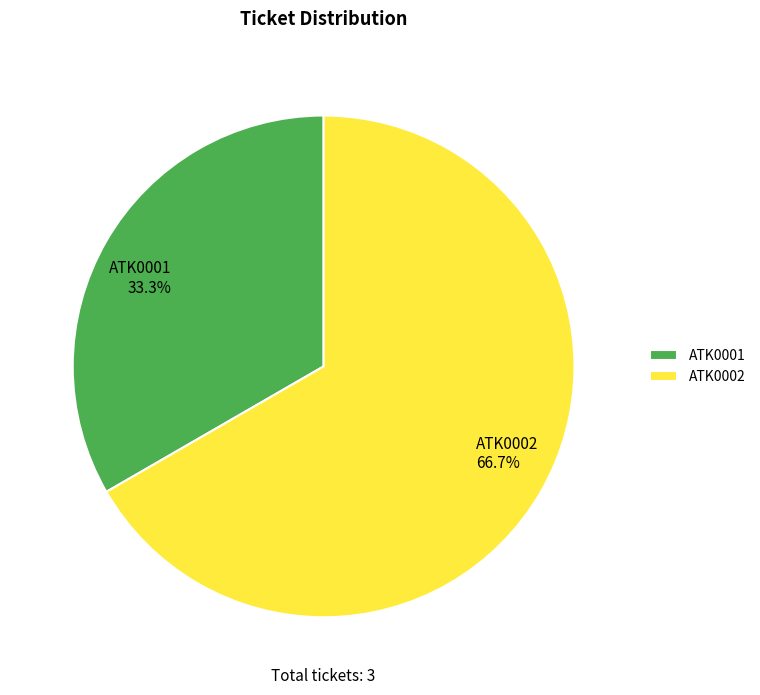

Which category has the smallest portion of the pie?

ATK0001